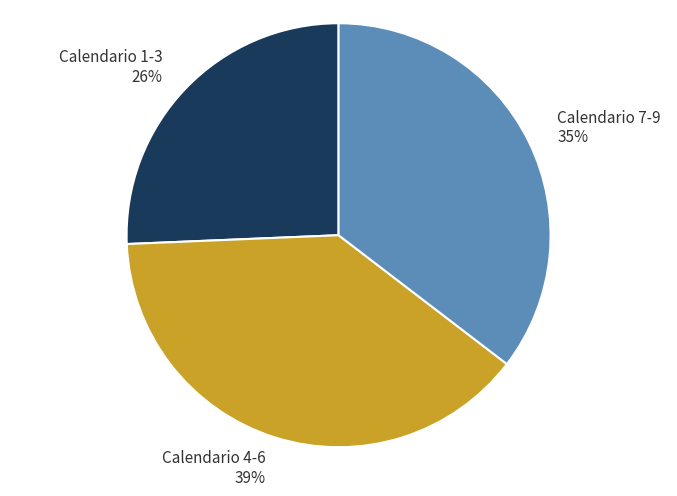

True or false: Calendario 4-6 accounts for 39% of the total.

True